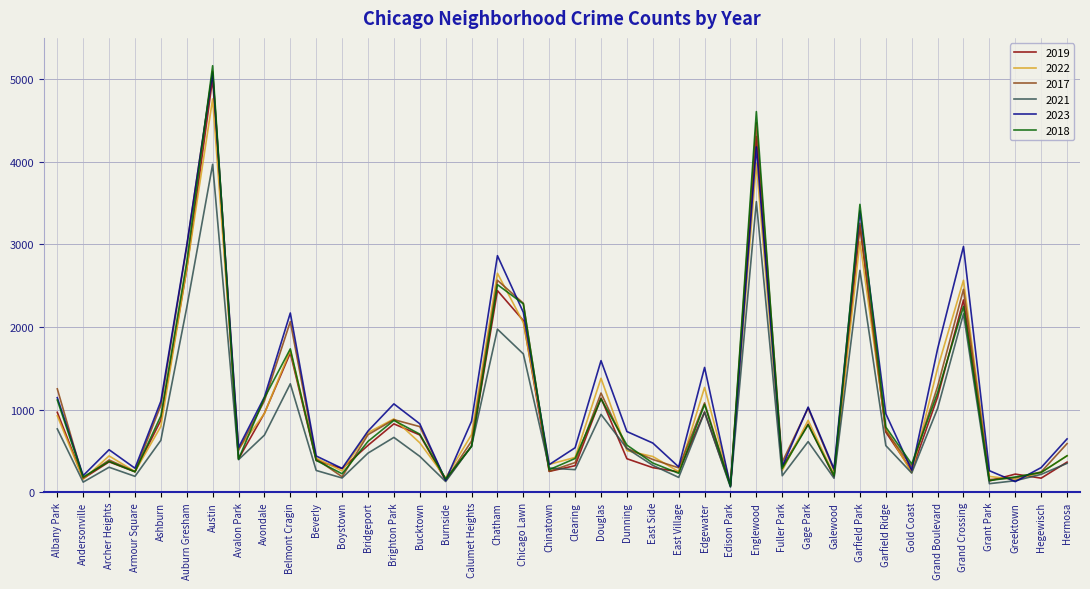

How many categories are shown in the chart?

40